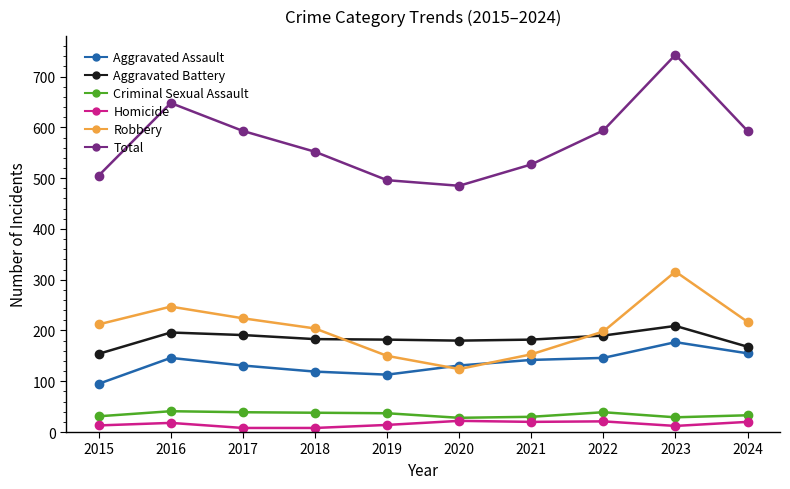

The Robbery series shows 316 at 2023. True or false?

True